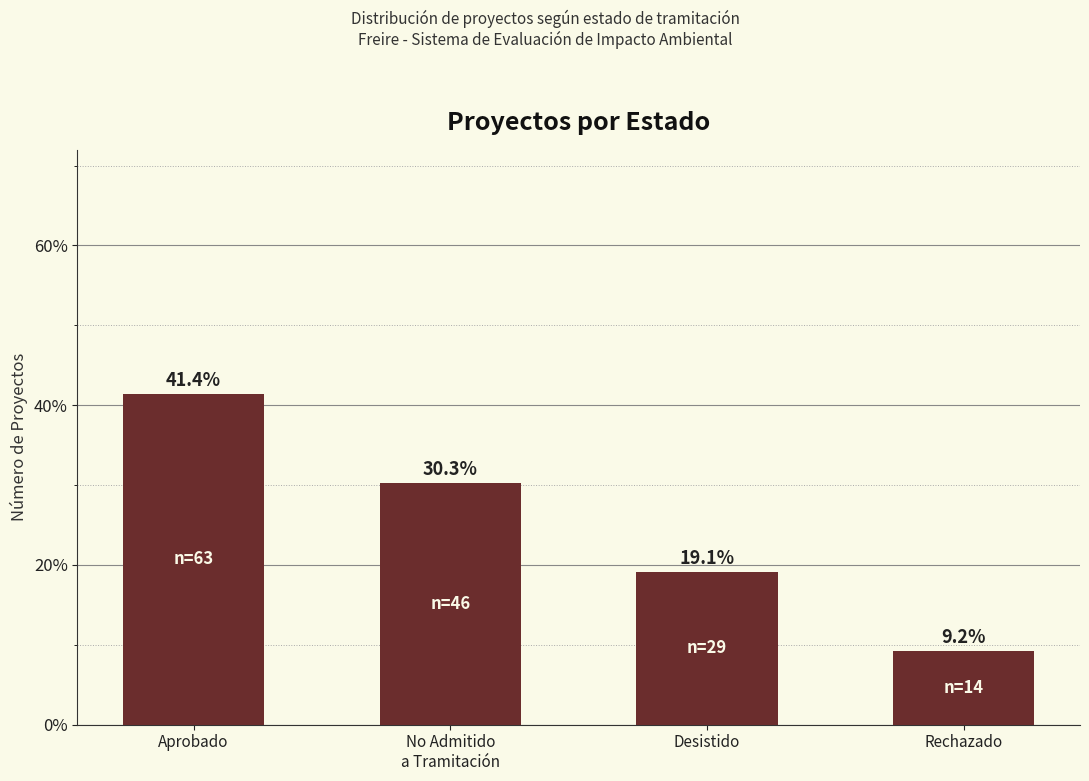

How many data points are above 30?

2